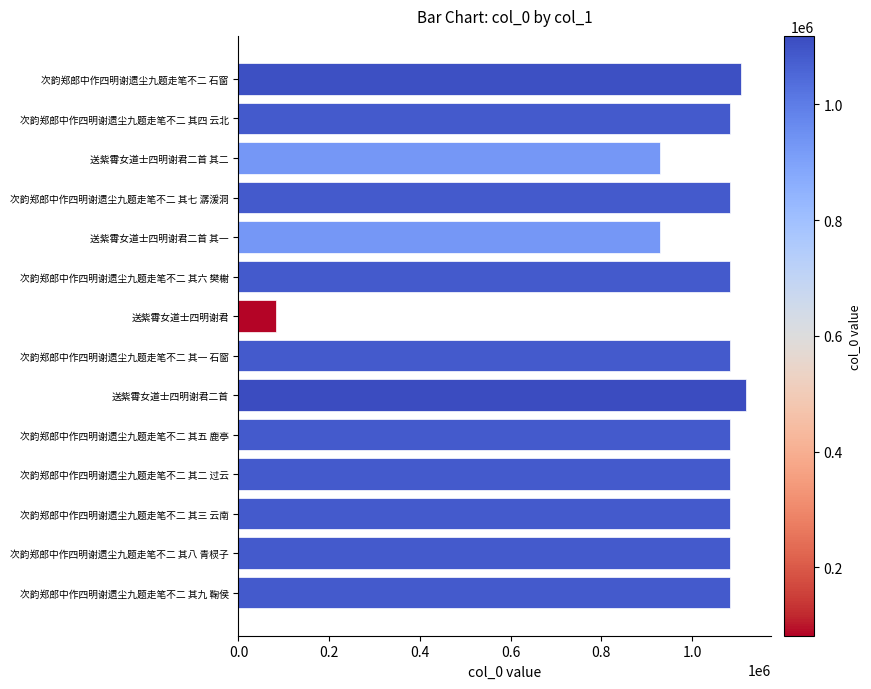

At which category does the chart reach its peak across all series?

送紫霄女道士四明谢君二首